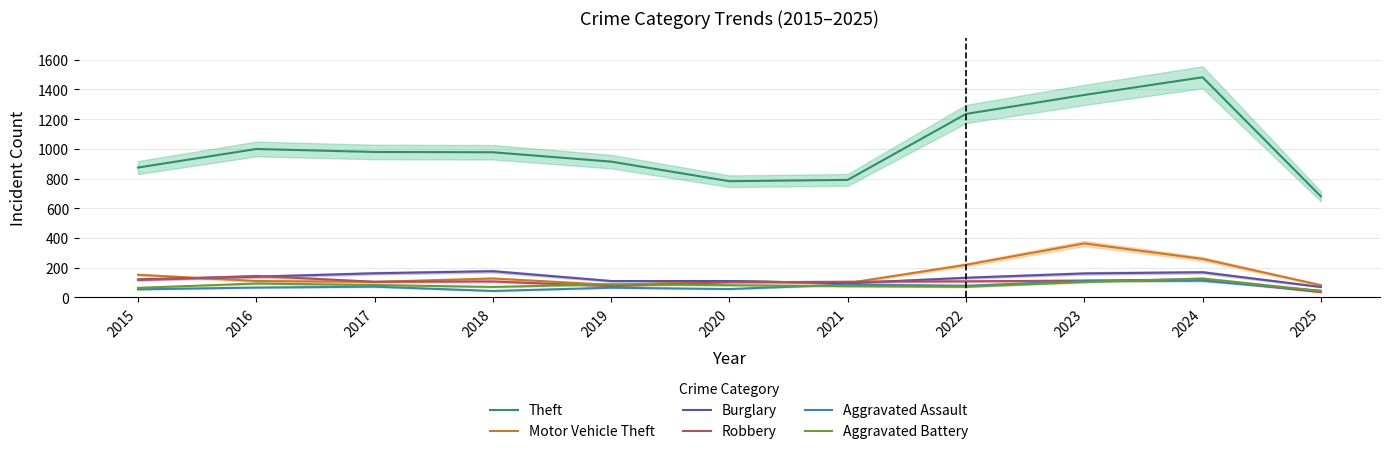

True or false: Aggravated Assault and Burglary intersect in this chart.

False